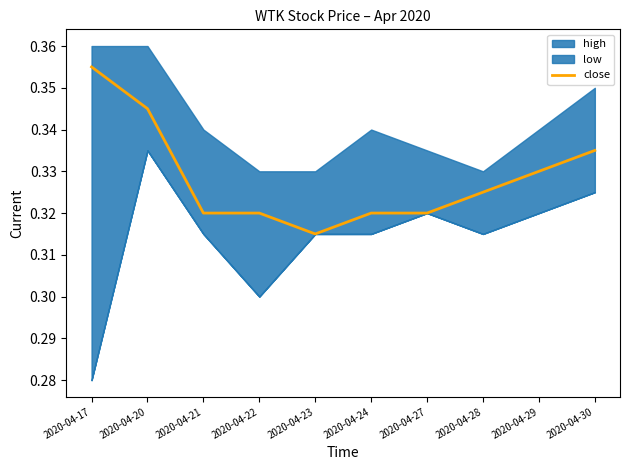

At which label is the value closest to 0?

2020-04-23